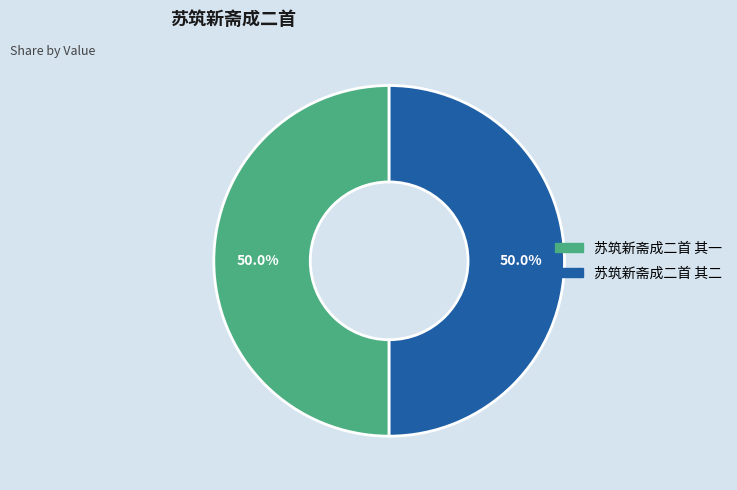

What percentage do 苏筑新斋成二首 其一 and 苏筑新斋成二首 其二 together represent?

100.0%